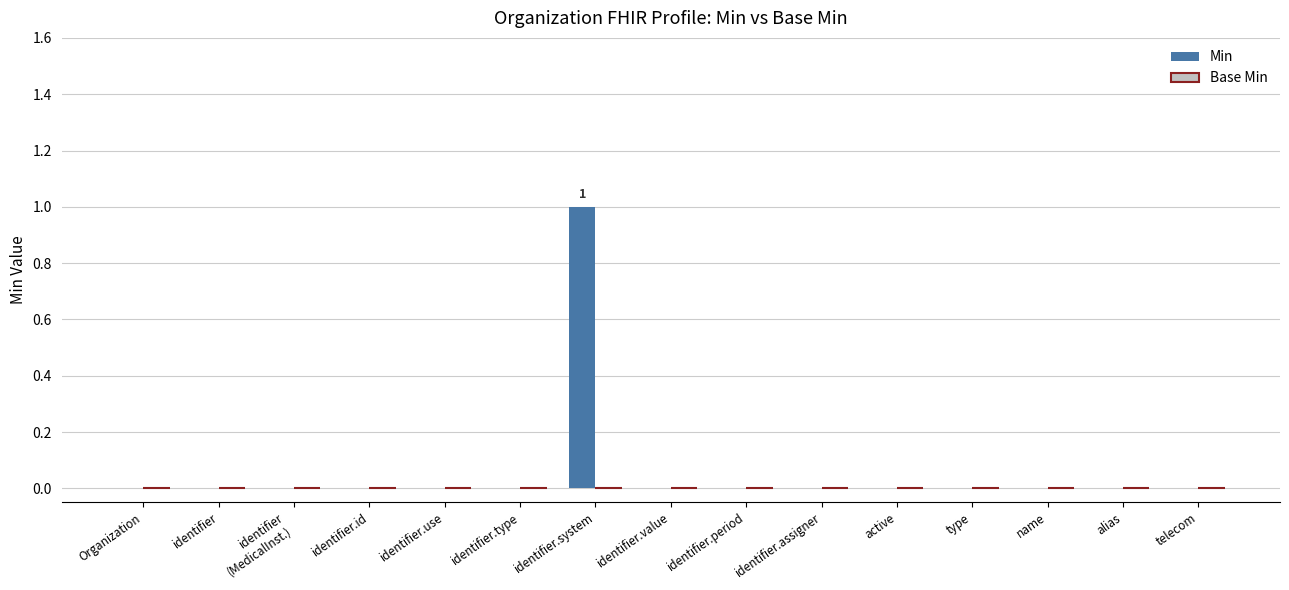

Is it true that the value at identifier.type is 1?

False